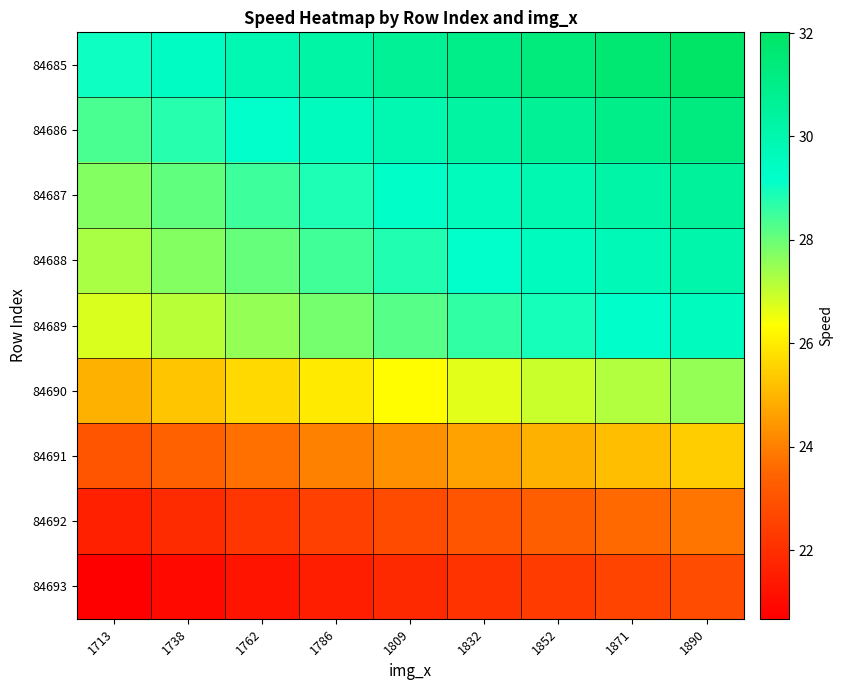

Reading left to right, what are all the values shown in this chart?

84685: 1713=29.0	1738=29.4	1762=29.8	1786=30.3	1809=30.6	1832=31.0	1852=31.4	1871=31.7	1890=32.0
84686: 1713=28.3	1738=28.8	1762=29.2	1786=29.6	1809=29.9	1832=30.3	1852=30.6	1871=31.0	1890=31.3
84687: 1713=27.7	1738=28.1	1762=28.5	1786=28.9	1809=29.2	1832=29.6	1852=29.9	1871=30.2	1890=30.5
84688: 1713=27.3	1738=27.7	1762=28.1	1786=28.4	1809=28.8	1832=29.2	1852=29.5	1871=29.8	1890=30.1
84689: 1713=26.7	1738=27.1	1762=27.5	1786=27.9	1809=28.2	1832=28.6	1852=28.9	1871=29.2	1890=29.5
84690: 1713=24.9	1738=25.3	1762=25.6	1786=26.0	1809=26.3	1832=26.7	1852=27.0	1871=27.2	1890=27.5
84691: 1713=23.0	1738=23.4	1762=23.7	1786=24.0	1809=24.3	1832=24.6	1852=24.9	1871=25.2	1890=25.4
84692: 1713=21.6	1738=21.9	1762=22.2	1786=22.5	1809=22.8	1832=23.1	1852=23.3	1871=23.6	1890=23.8
84693: 1713=20.7	1738=21.0	1762=21.3	1786=21.6	1809=21.8	1832=22.1	1852=22.4	1871=22.6	1890=22.8